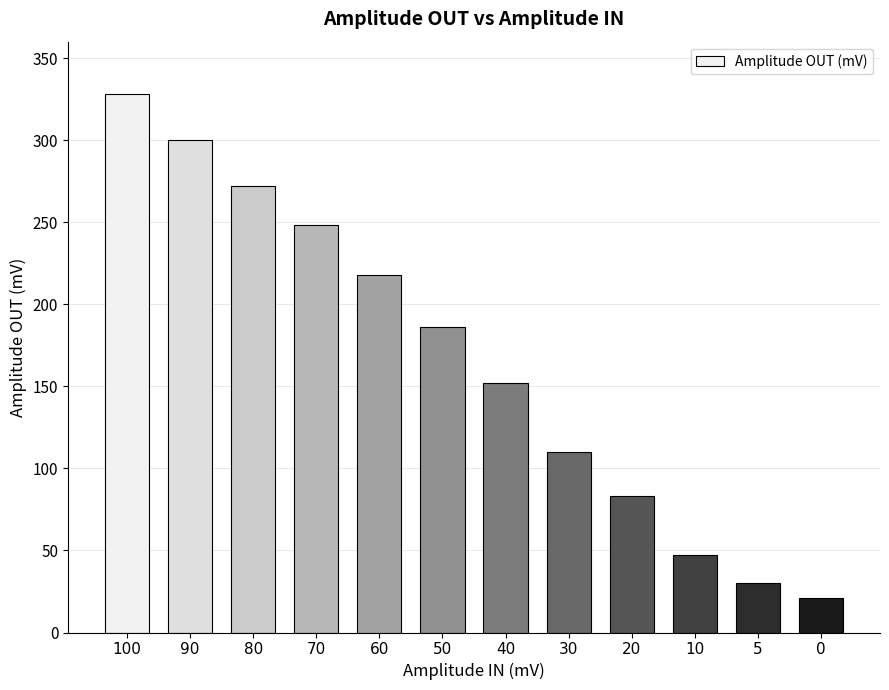

The chart shows a value of 11 at 10. True or false?

False